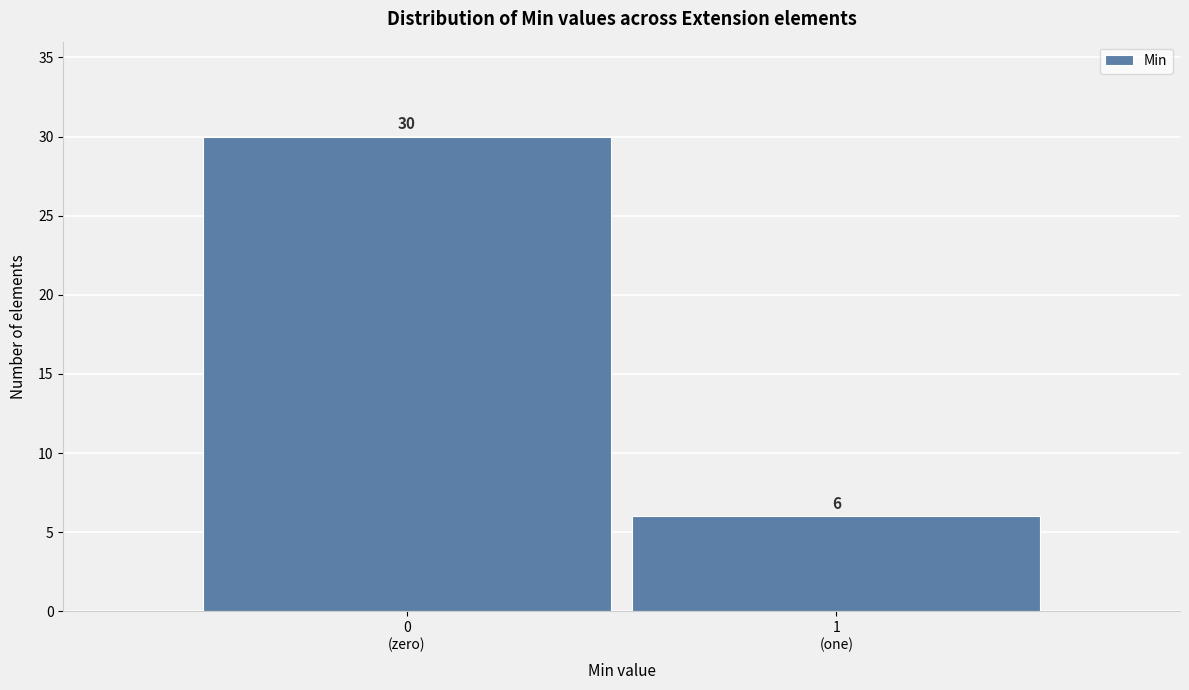

Reading left to right, list all the values displayed in this chart.

30	6